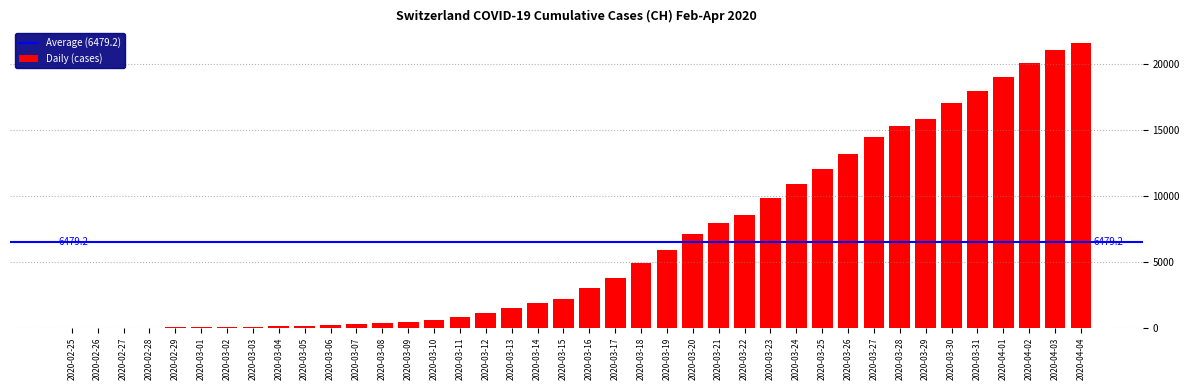

What is the maximum value shown in the chart?

21617